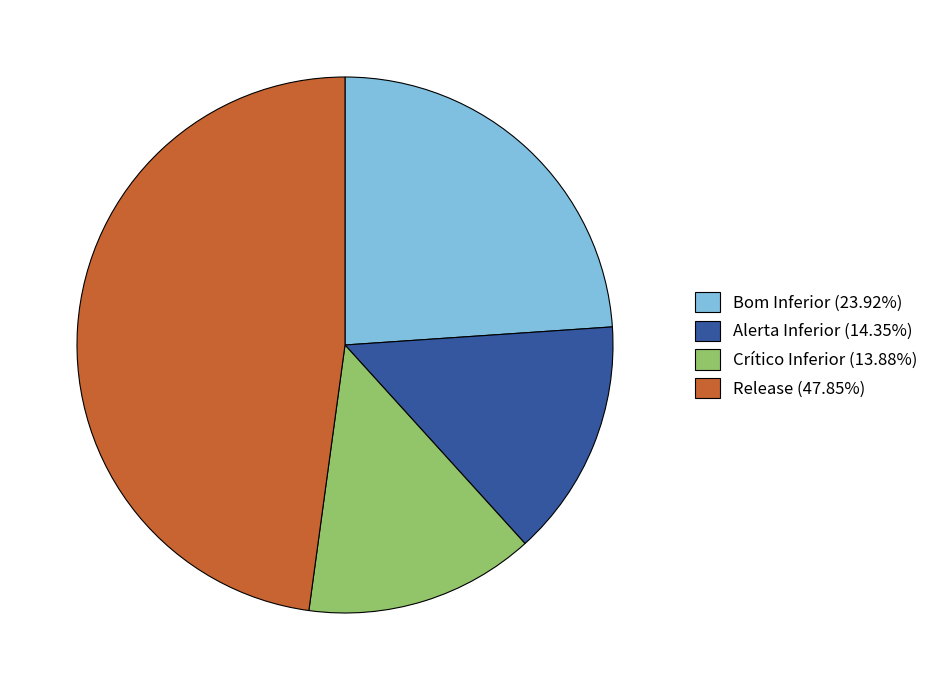

Which category has the biggest portion of the pie?

Release